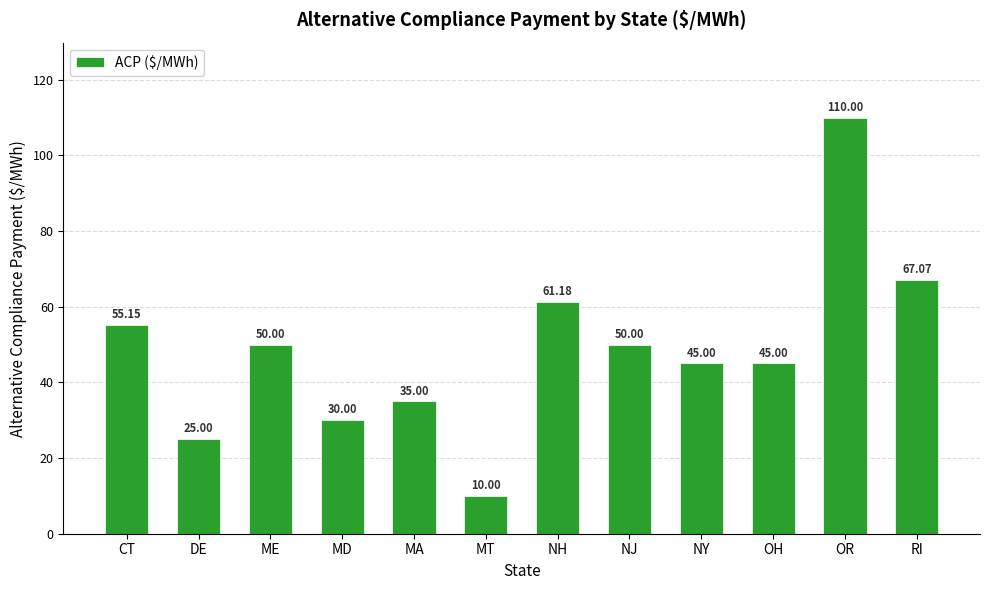

What is the sum of the values at RI and OR?

177.1